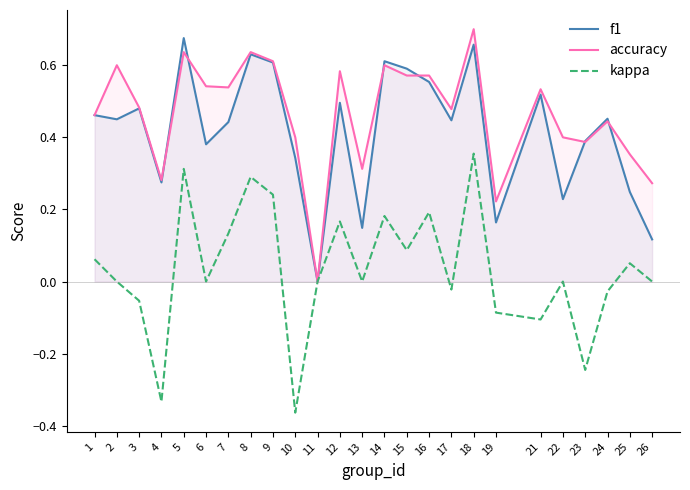

True or false: accuracy and kappa intersect in this chart.

False